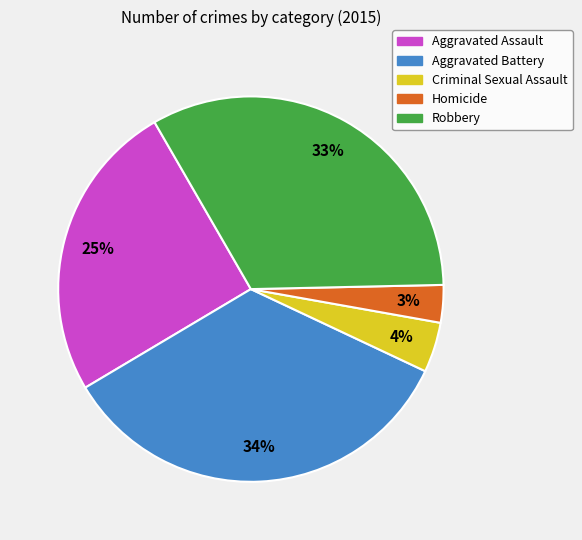

How many segments does this pie chart have?

5